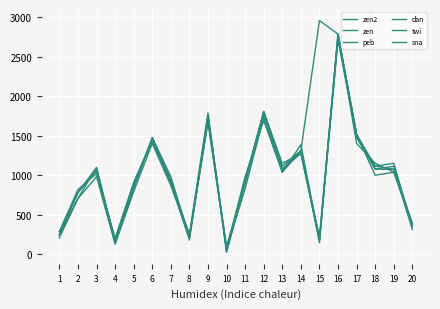

Is the value of peb at 4 greater than the value of zen at 3?

No